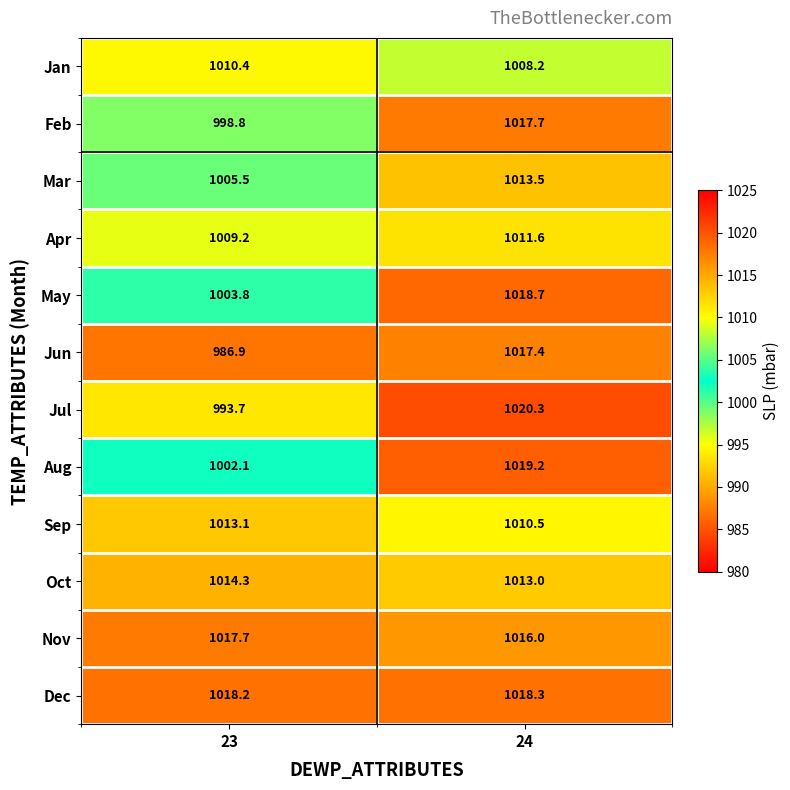

What is the difference between the highest and lowest values at 24?

12.1